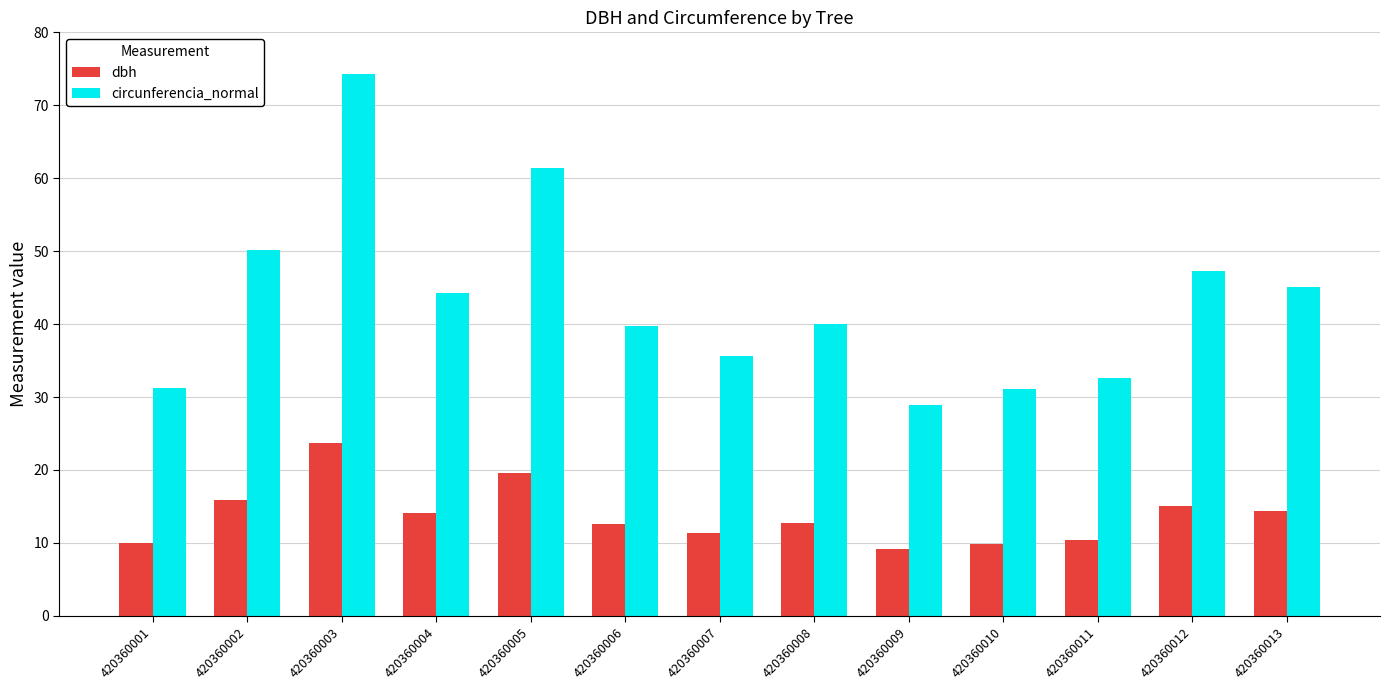

What is the average value of the circunferencia_normal series?

43.2